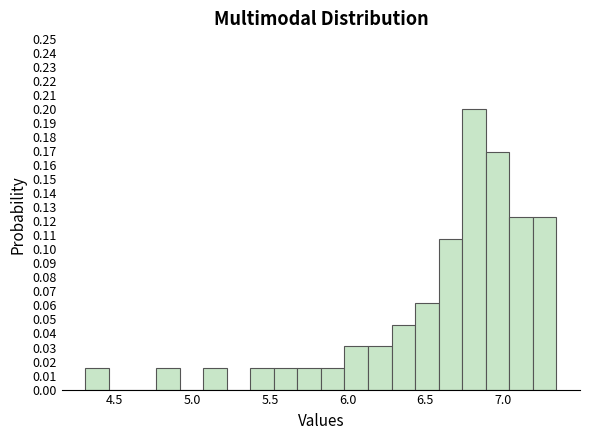

Read against the x-axis, roughly where is the centre of the tallest bar?

6.80